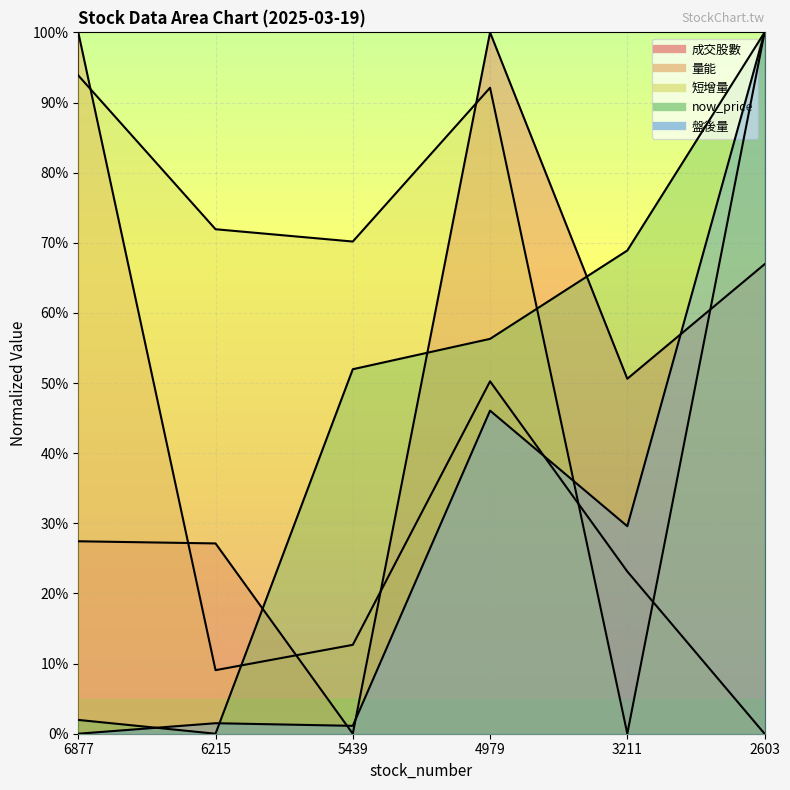

List the series in order of their peak value, highest first.

成交股數, 量能, 短增量, now_price, 盤後量